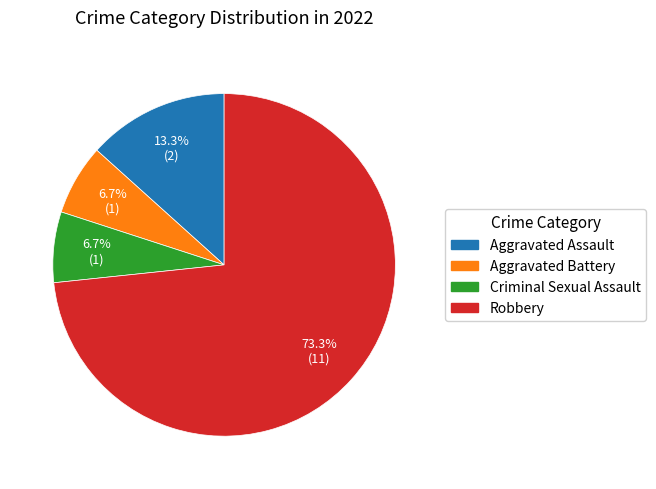

To the nearest percent, what portion does Aggravated Assault represent?

13%